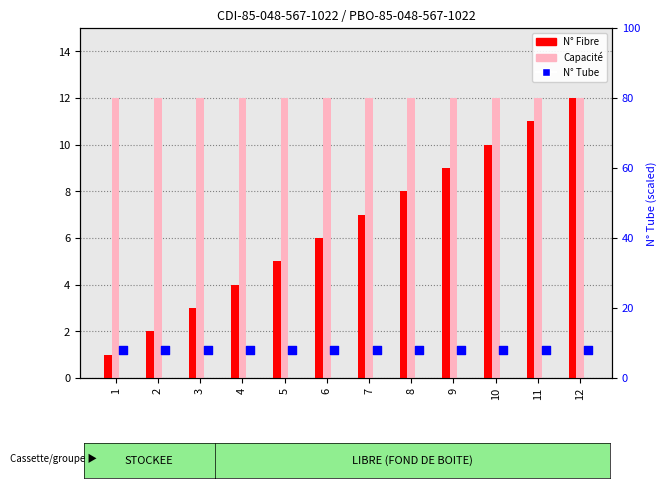

Which series contains the highest Y value?

N° Fibre